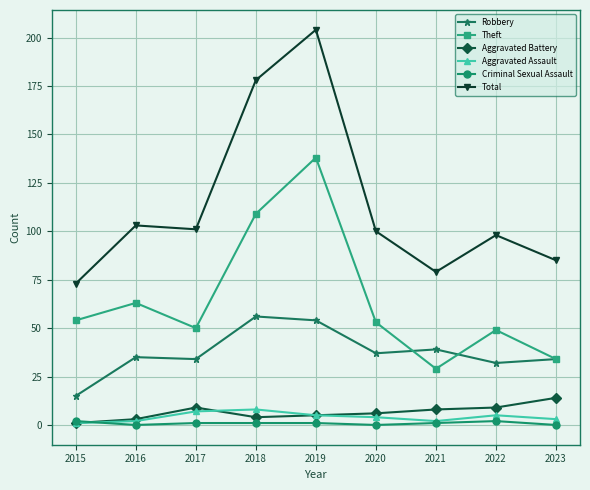

What is the difference between the Total values at 2018 and 2023?

93